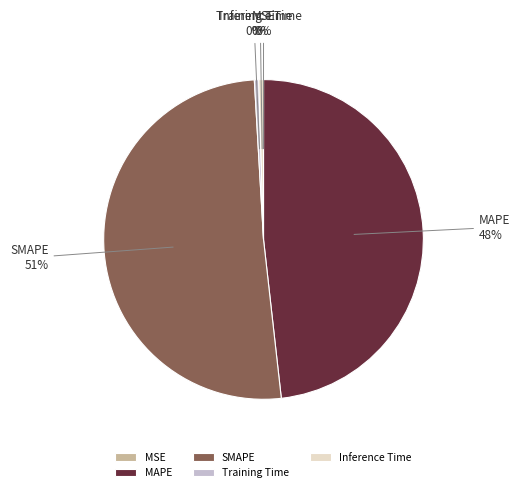

Is it true that MAPE is 48% of the pie?

True